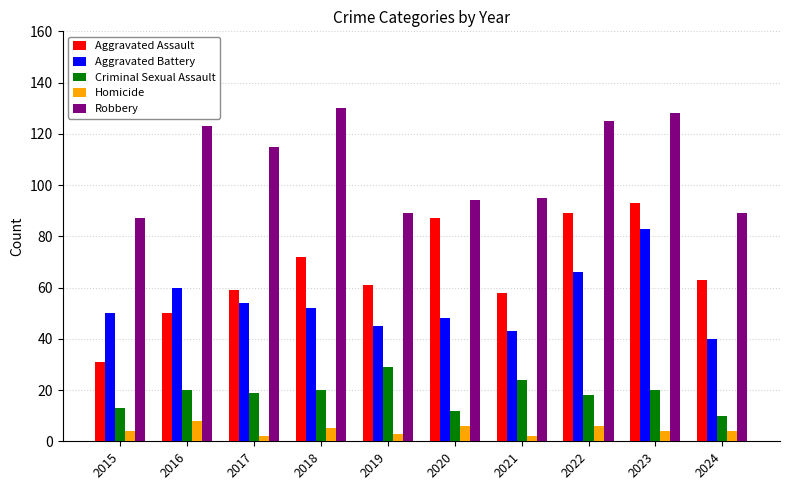

At which label does Aggravated Assault reach its peak?

2023